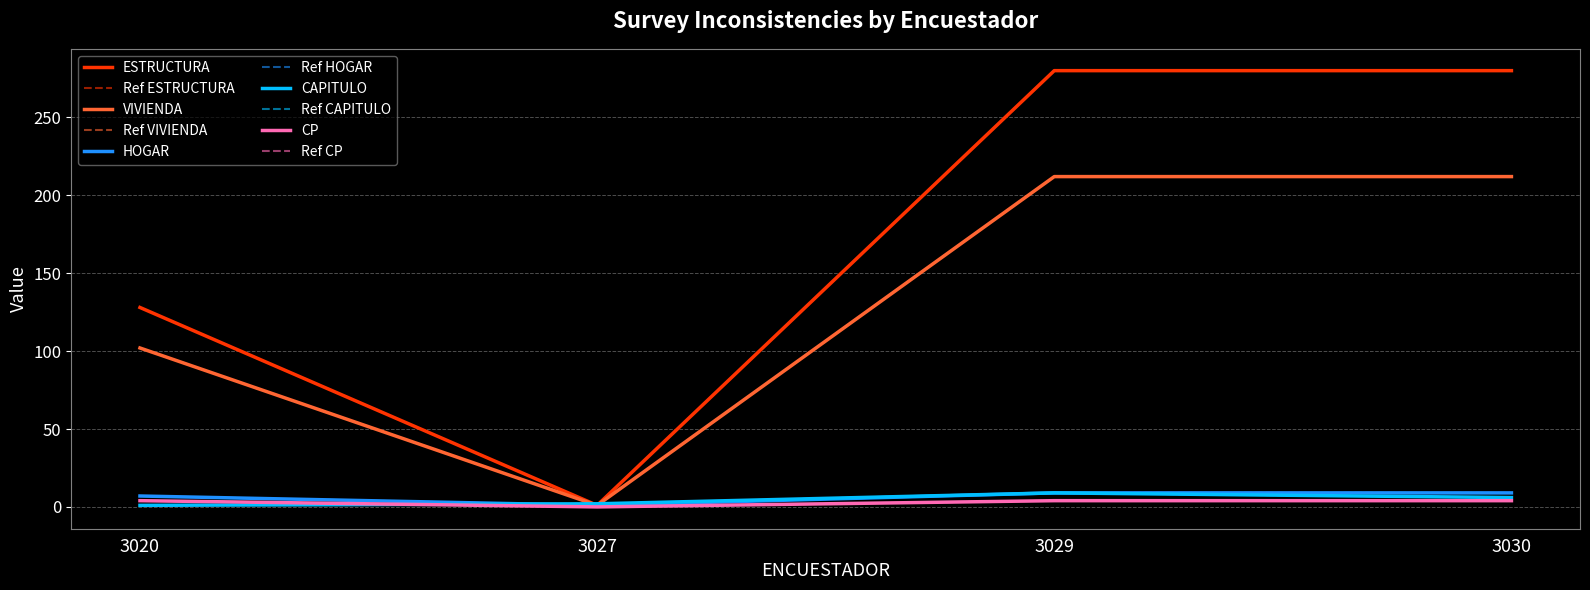

What is the spread (max minus min) of values at 3029?

276